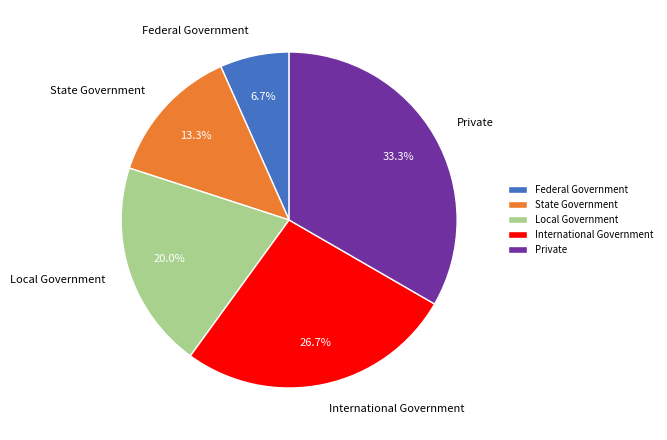

Rank the categories by value from highest to lowest.

Private, International Government, Local Government, State Government, Federal Government